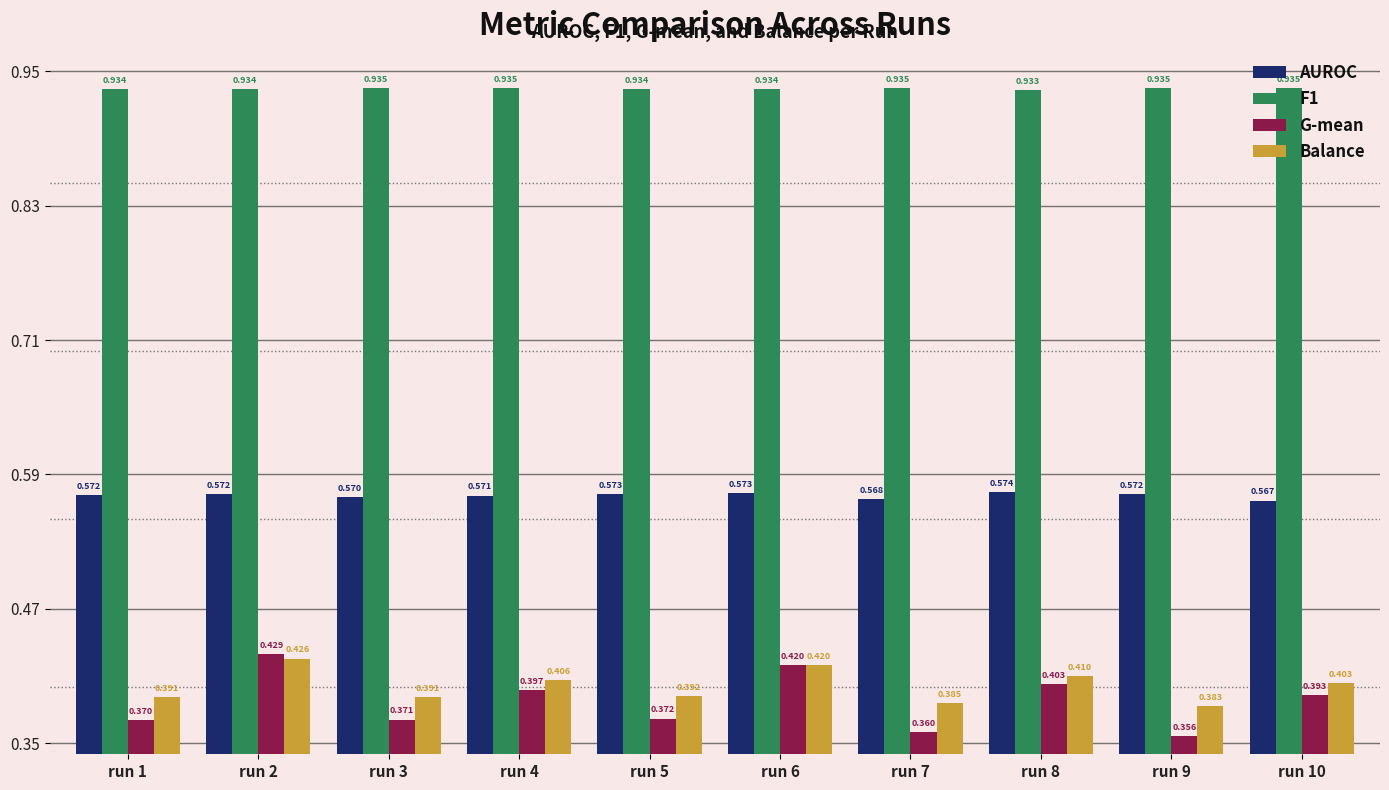

Which series changed the most between run 4 and run 5?

G-mean